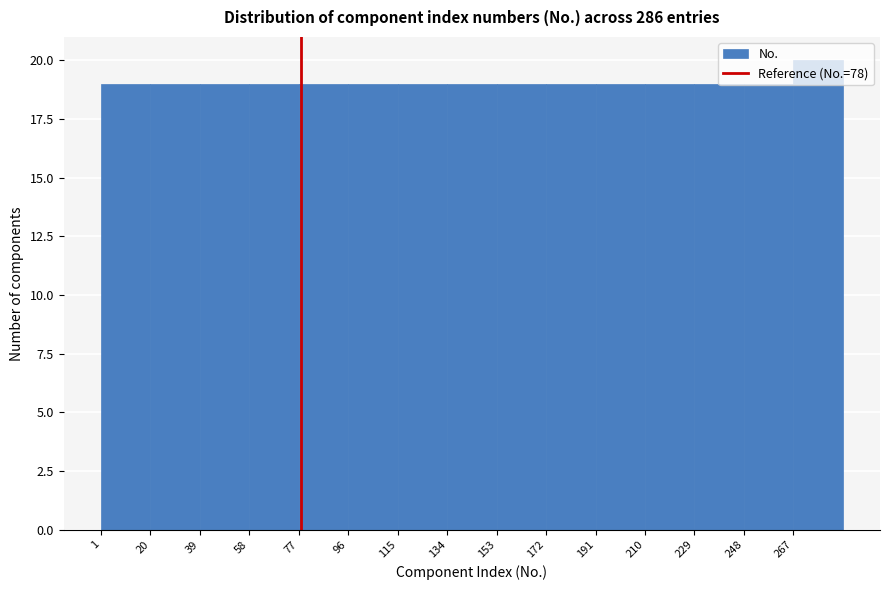

What is the height of the bar covering 115 to 134 on the x-axis? Neither the bar edges nor the heights are printed on the chart, so give them approximately, as read against the axes.

19